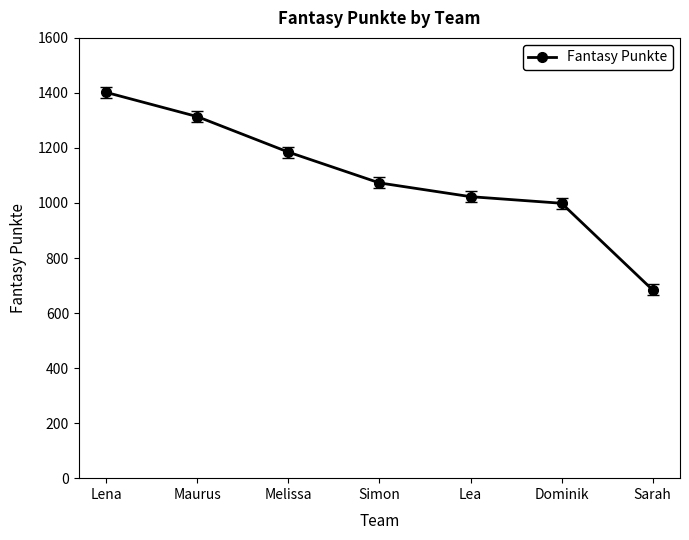

What is the label of the 2nd point from the right?

Dominik